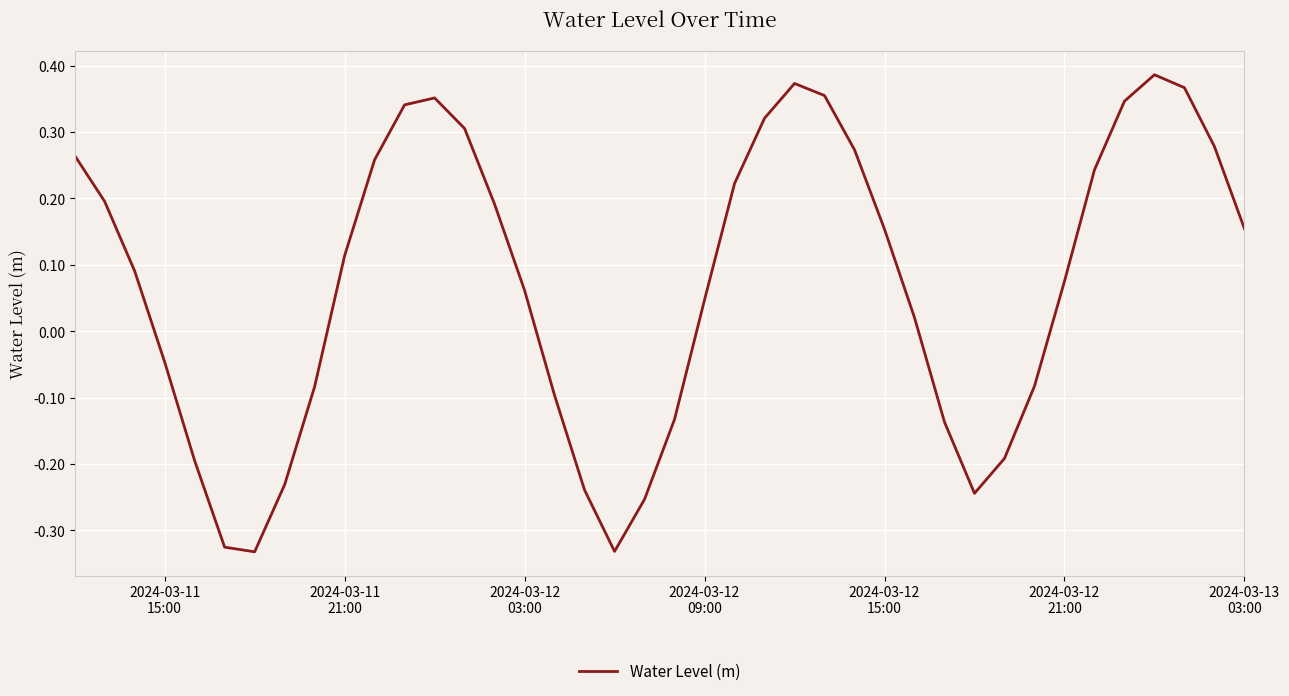

How many lines are shown in the chart?

1